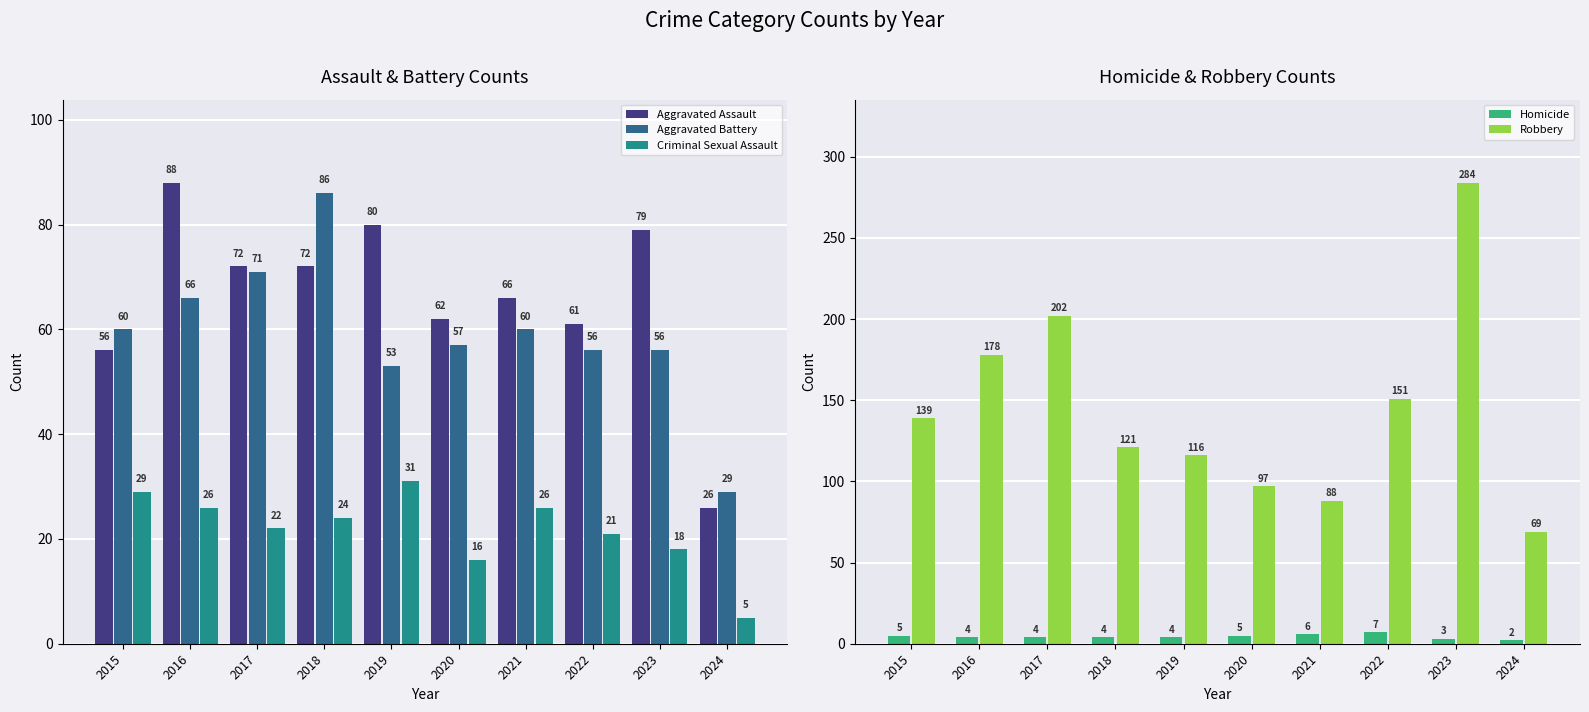

Reading left to right, transcribe all the data shown in this chart.

Aggravated Assault: 2015=56	2016=88	2017=72	2018=72	2019=80	2020=62	2021=66	2022=61	2023=79	2024=26
Aggravated Battery: 2015=60	2016=66	2017=71	2018=86	2019=53	2020=57	2021=60	2022=56	2023=56	2024=29
Criminal Sexual Assault: 2015=29	2016=26	2017=22	2018=24	2019=31	2020=16	2021=26	2022=21	2023=18	2024=5
Homicide: 2015=5	2016=4	2017=4	2018=4	2019=4	2020=5	2021=6	2022=7	2023=3	2024=2
Robbery: 2015=139	2016=178	2017=202	2018=121	2019=116	2020=97	2021=88	2022=151	2023=284	2024=69